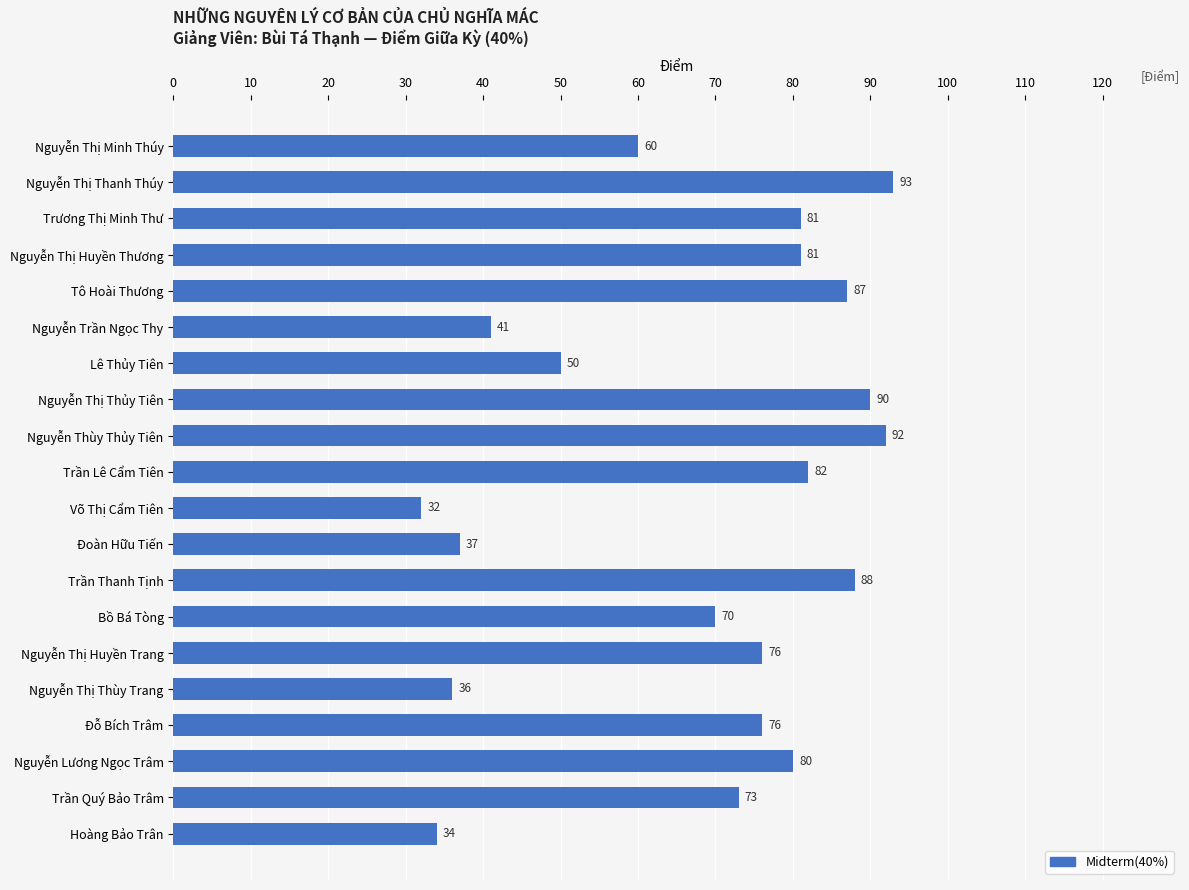

At which category does the chart reach its peak across all series?

Nguyễn Thị Thanh Thúy